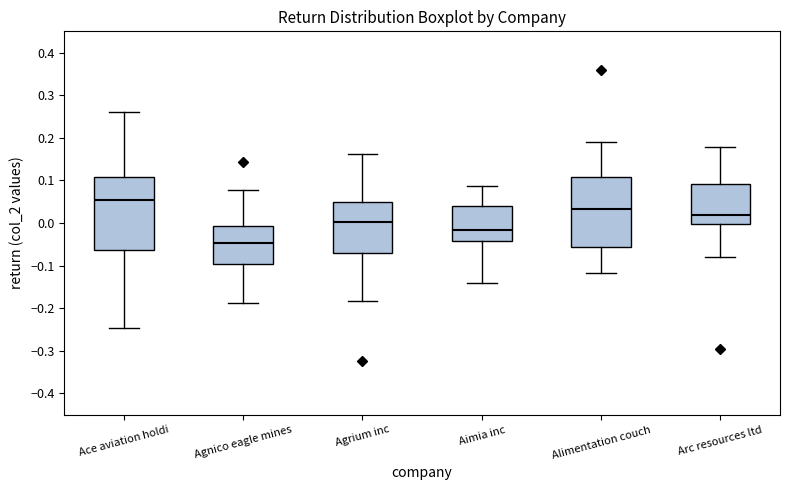

Reading left to right, read every box against the y-axis: the position of its median line, the range the box covers, and the ends of its whiskers. The values are not printed on the chart, so give them approximately, as read against the axis.

Ace aviation holdi: median 0.05, box -0.06 to 0.11, whiskers -0.25 to 0.26
Agnico eagle mines: median -0.05, box -0.10 to -0.01, whiskers -0.19 to 0.08
Agrium inc: median 0.00, box -0.07 to 0.05, whiskers -0.18 to 0.16
Aimia inc: median -0.02, box -0.04 to 0.04, whiskers -0.14 to 0.09
Alimentation couch: median 0.03, box -0.06 to 0.11, whiskers -0.12 to 0.19
Arc resources ltd: median 0.02, box 0.00 to 0.09, whiskers -0.08 to 0.18